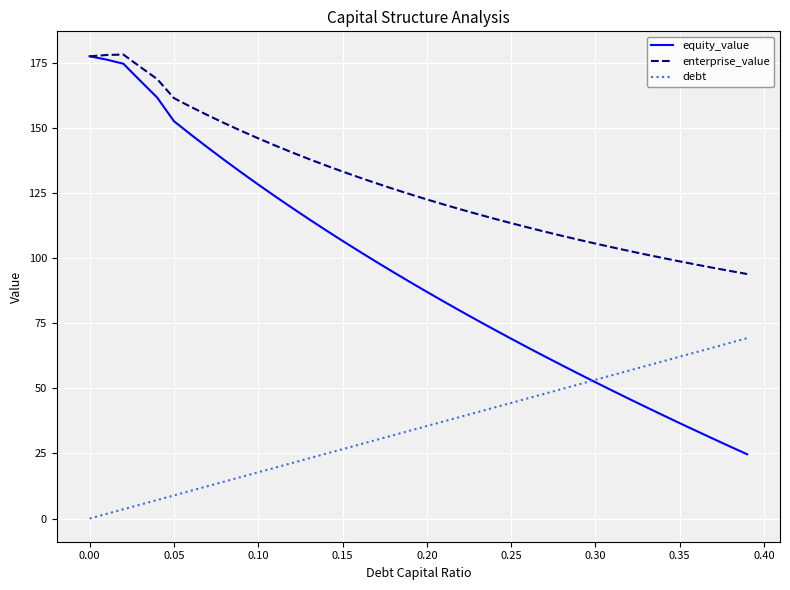

Which series has the largest range (max minus min)?

equity_value